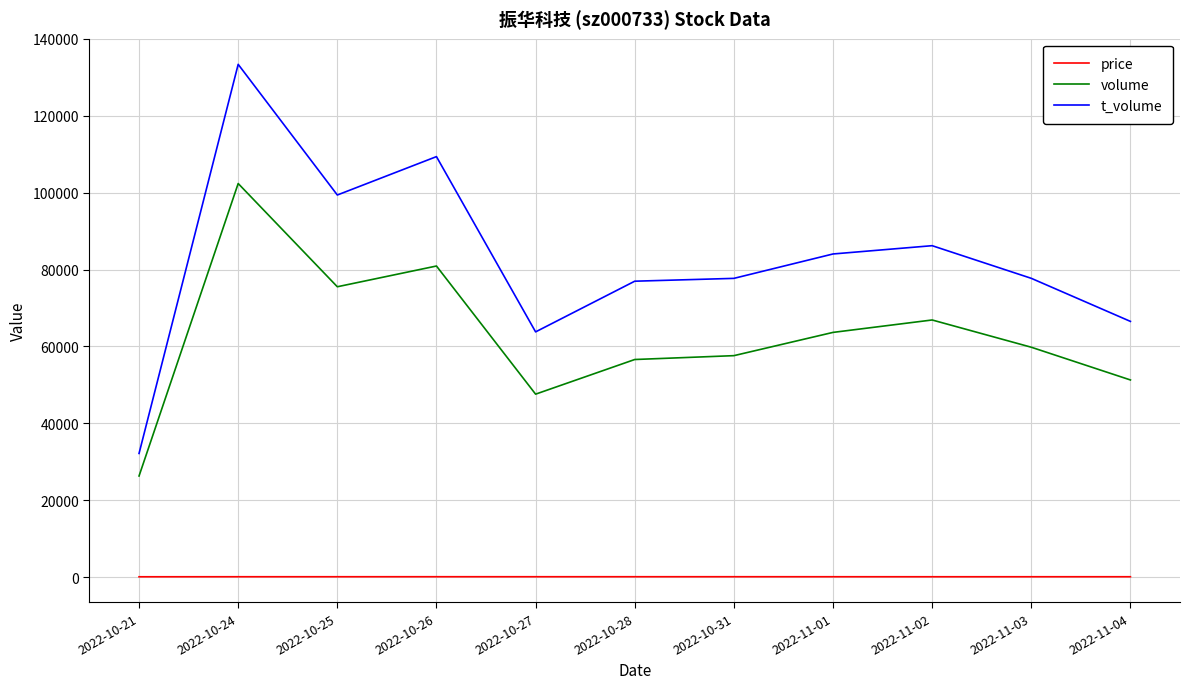

Which series has the largest range (max minus min)?

t_volume